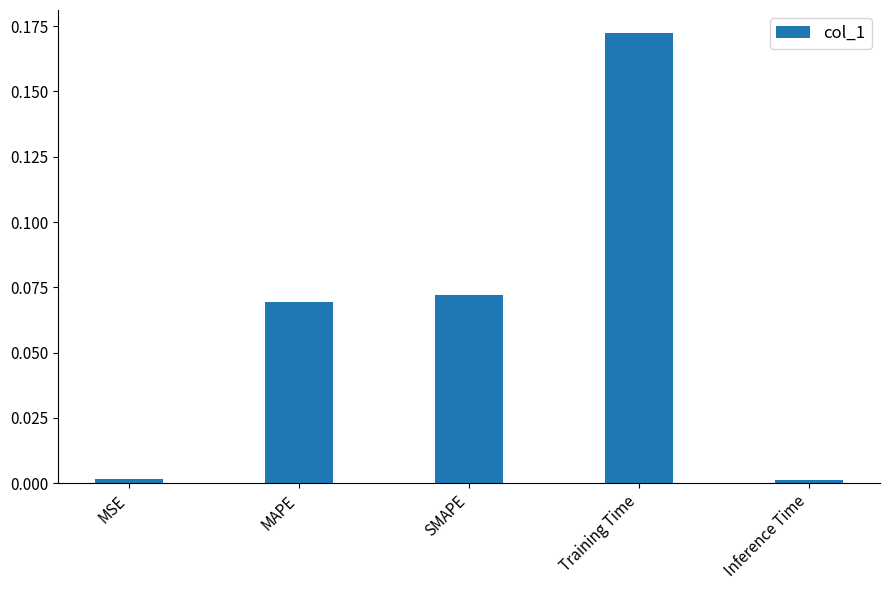

Does the chart contain stacked bars?

No